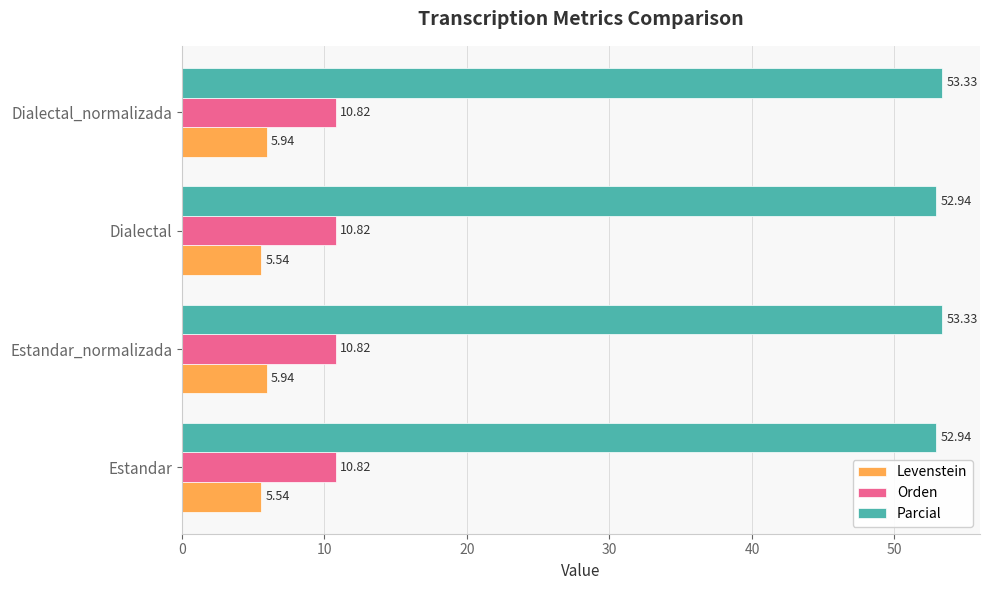

What is the spread (max minus min) of values at Estandar?

47.4